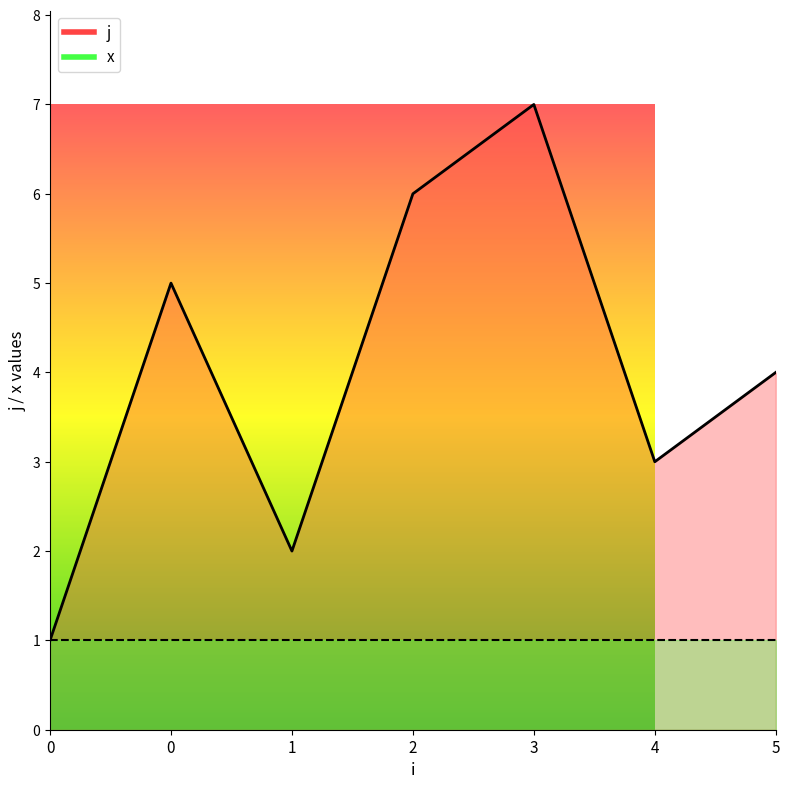

What is the maximum value shown in the chart?

7